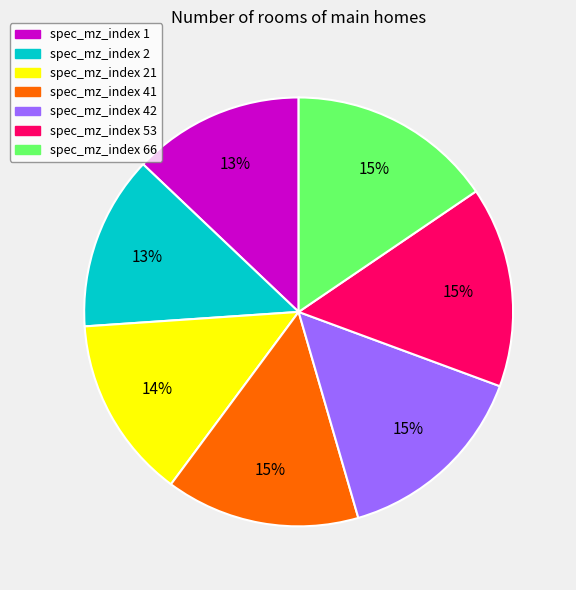

How many segments does this pie chart have?

7